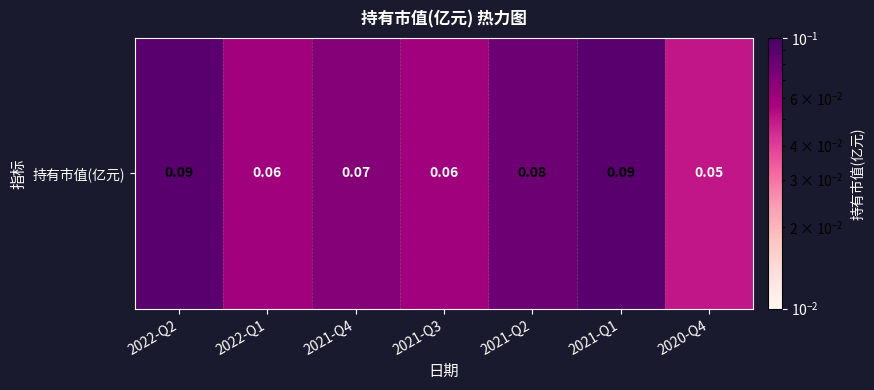

Count the number of categories in the chart.

7